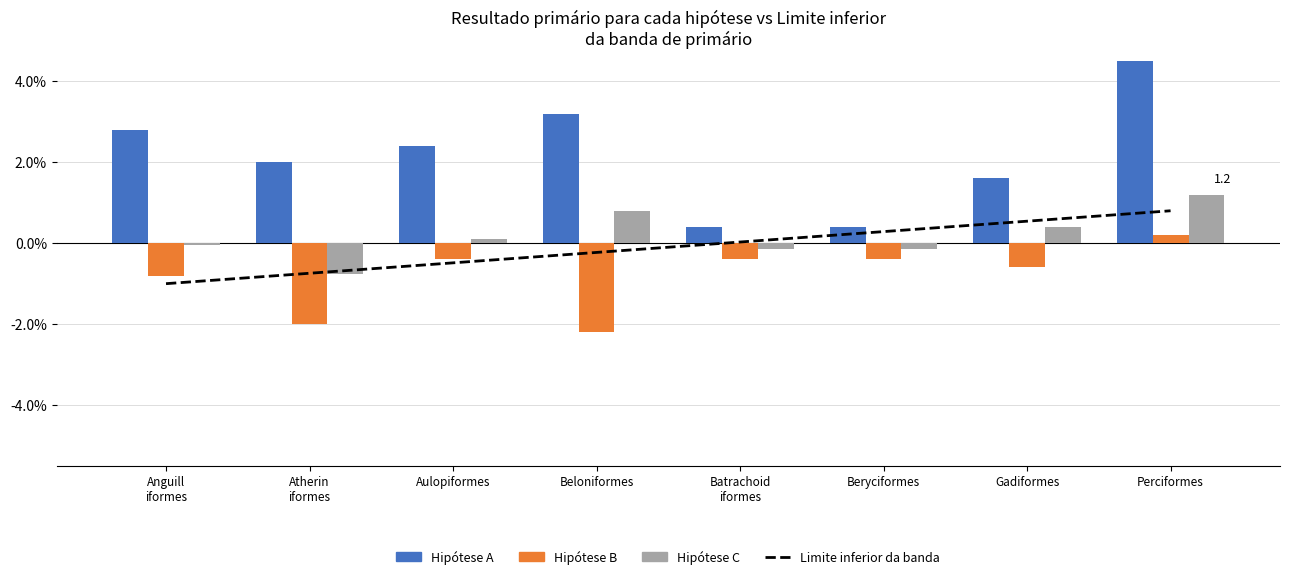

How many values in the Limite inferior da banda series exceed 0?

4